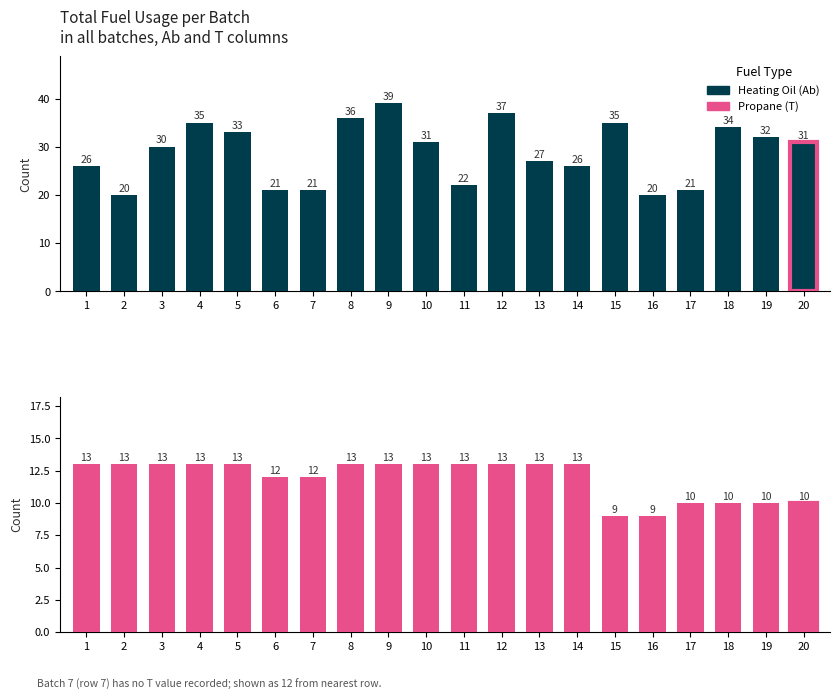

Where does the Heating Oil series first go above 31?

4